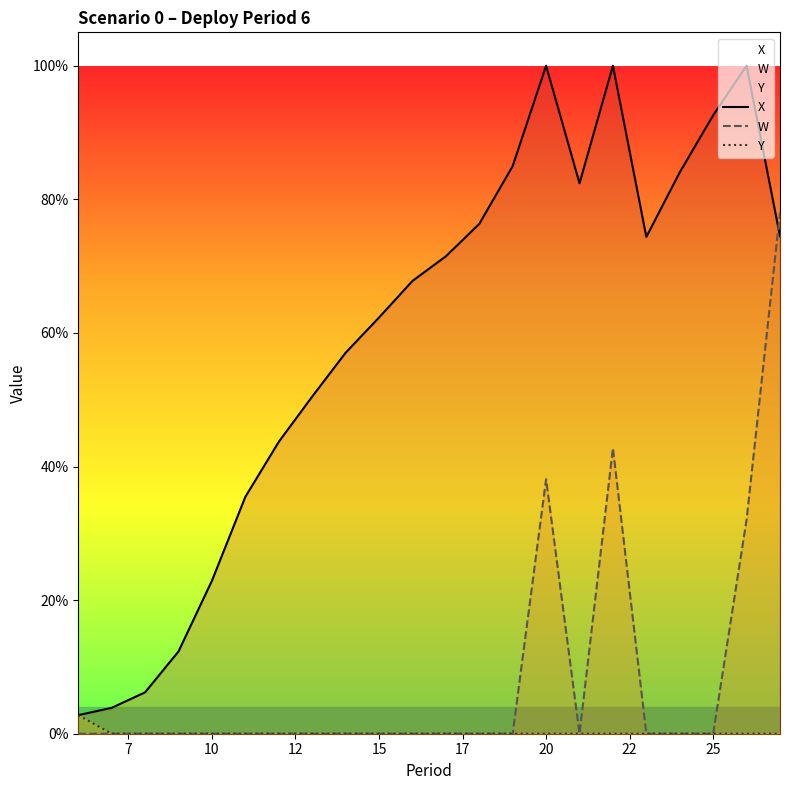

Reading left to right, extract all data points from this chart.

X: 0.0	0.0	0.1	0.1	0.2	0.4	0.4	0.5	0.6	0.6	0.7	0.7	0.8	0.8	1.0	0.8	1.0	0.7	0.8	0.9	1.0	0.7
W: 0.0	0.0	0.0	0.0	0.0	0.0	0.0	0.0	0.0	0.0	0.0	0.0	0.0	0.0	0.4	0.0	0.4	0.0	0.0	0.0	0.3	0.8
Y: 0.0	0.0	0.0	0.0	0.0	0.0	0.0	0.0	0.0	0.0	0.0	0.0	0.0	0.0	0.0	0.0	0.0	0.0	0.0	0.0	0.0	0.0